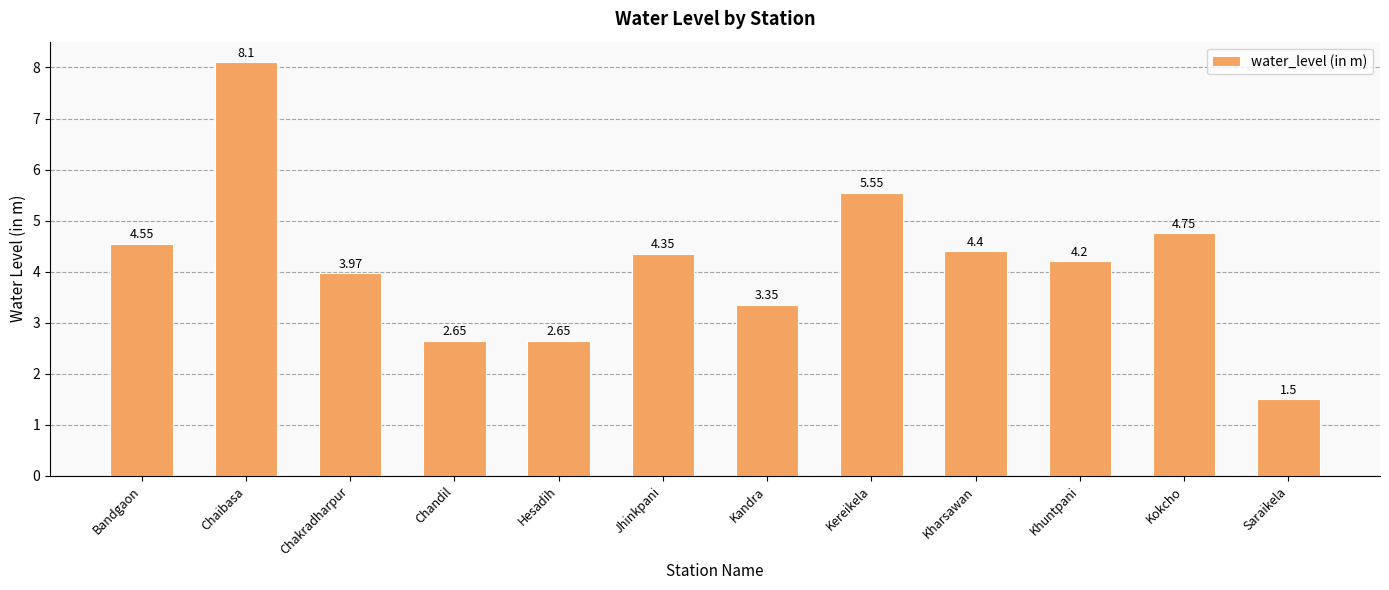

What is the label of the 9th bar from the right?

Chandil